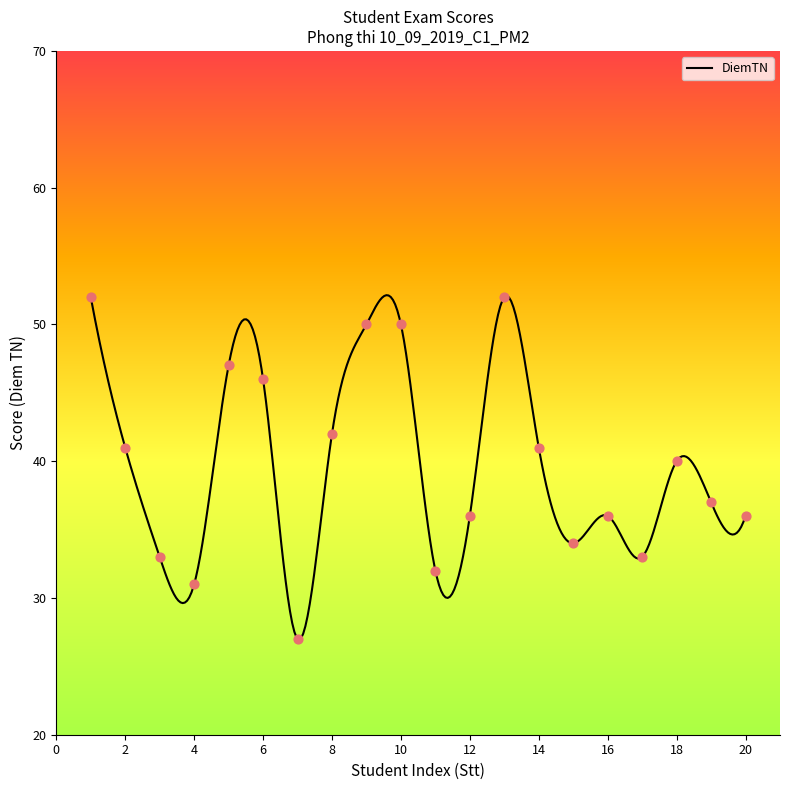

What is the change in value from 13 to 14?

-11